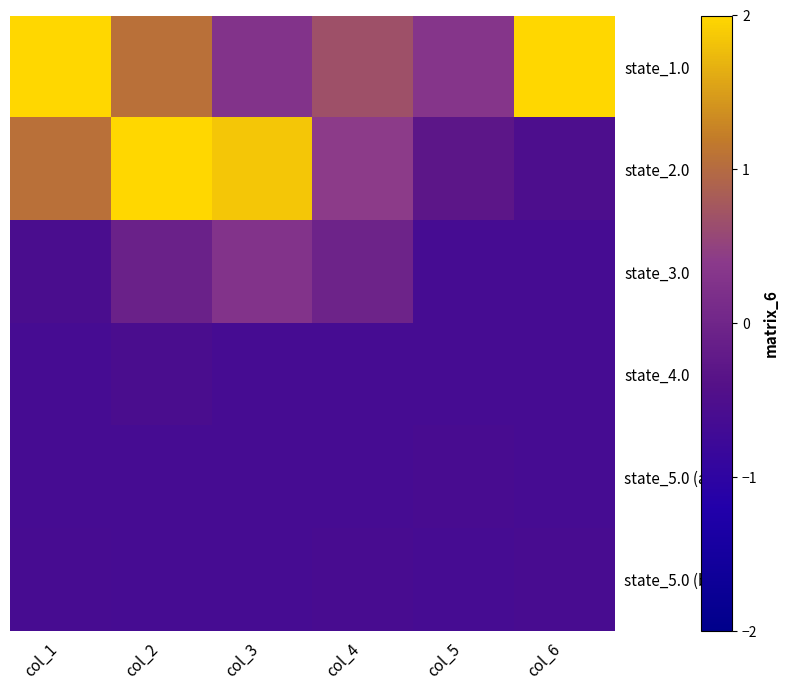

At which category does the chart reach its peak across all series?

col_1